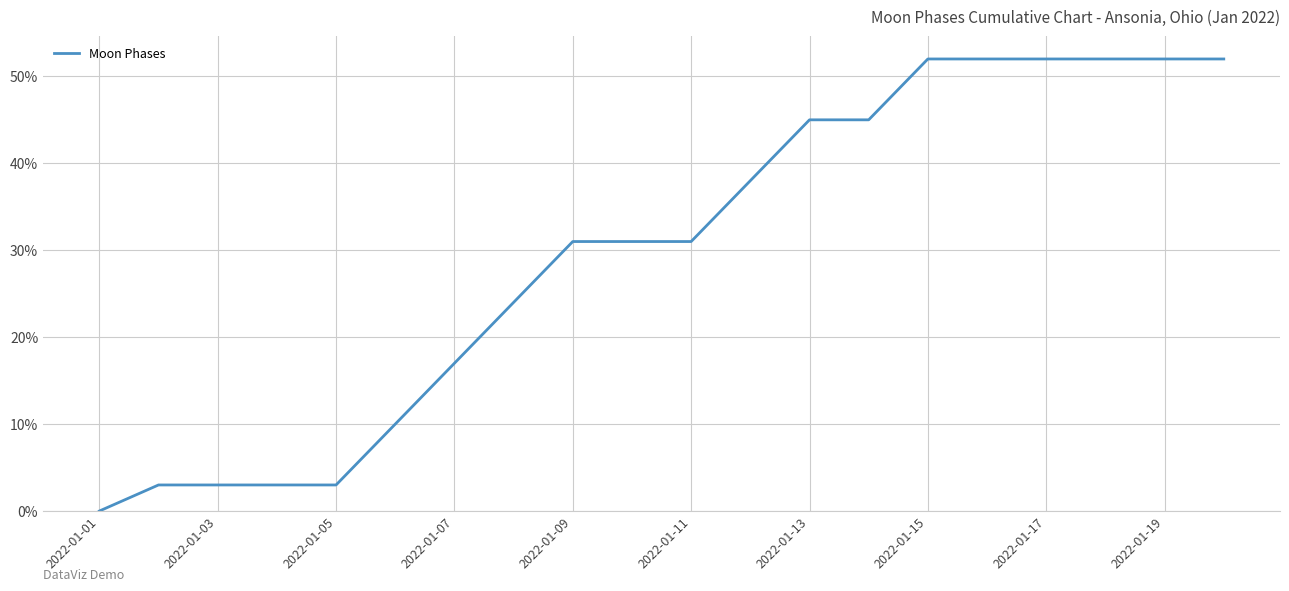

How many values are between 10 and 52?

15